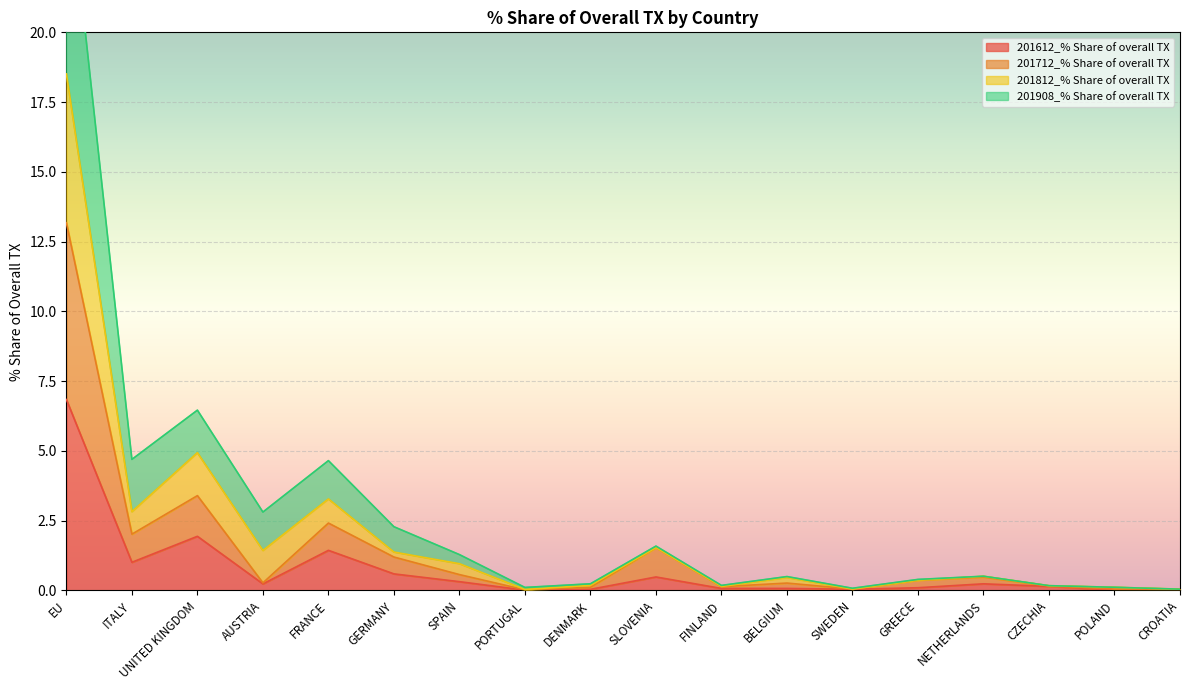

Is it true that 201712_% Share of overall TX equals 0.0 at PORTUGAL?

False